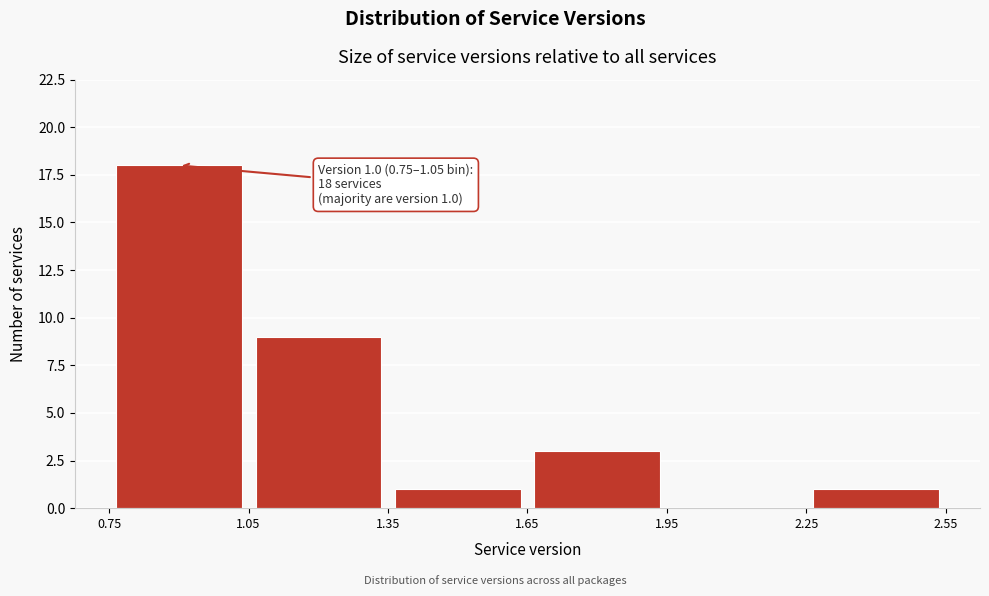

Which range on the x-axis has the tallest bar?

0.75 to 1.05